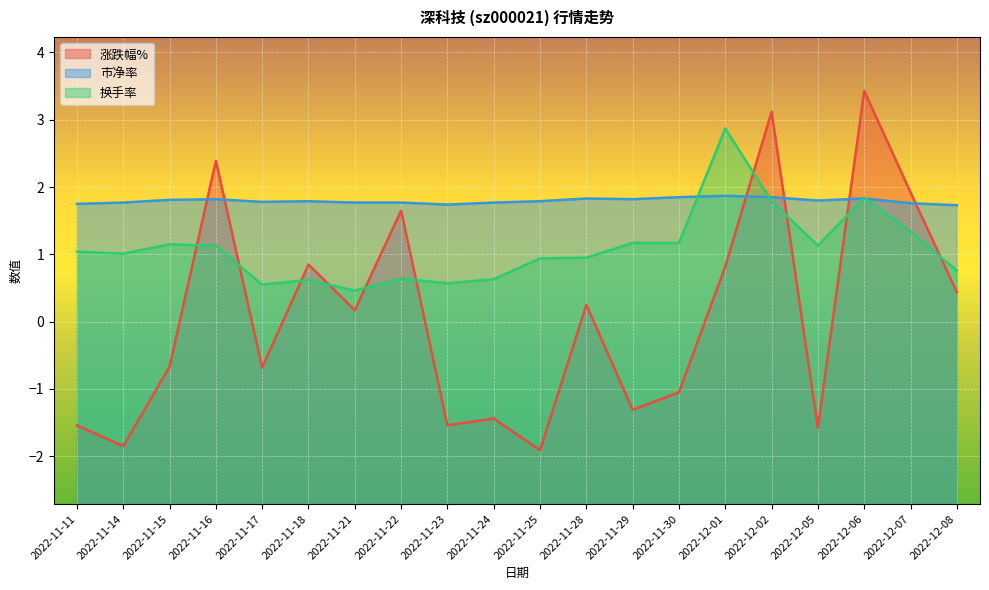

Reading right to left, transcribe all the data shown in this chart.

涨跌幅%: 2022-12-08=0.4	2022-12-07=1.9	2022-12-06=3.4	2022-12-05=-1.6	2022-12-02=3.1	2022-12-01=0.8	2022-11-30=-1.1	2022-11-29=-1.3	2022-11-28=0.2	2022-11-25=-1.9	2022-11-24=-1.4	2022-11-23=-1.5	2022-11-22=1.6	2022-11-21=0.2	2022-11-18=0.8	2022-11-17=-0.7	2022-11-16=2.4	2022-11-15=-0.7	2022-11-14=-1.9	2022-11-11=-1.5
市净率: 2022-12-08=1.7	2022-12-07=1.8	2022-12-06=1.8	2022-12-05=1.8	2022-12-02=1.9	2022-12-01=1.9	2022-11-30=1.9	2022-11-29=1.8	2022-11-28=1.8	2022-11-25=1.8	2022-11-24=1.8	2022-11-23=1.7	2022-11-22=1.8	2022-11-21=1.8	2022-11-18=1.8	2022-11-17=1.8	2022-11-16=1.8	2022-11-15=1.8	2022-11-14=1.8	2022-11-11=1.8
换手率: 2022-12-08=0.8	2022-12-07=1.3	2022-12-06=1.8	2022-12-05=1.1	2022-12-02=1.8	2022-12-01=2.9	2022-11-30=1.2	2022-11-29=1.2	2022-11-28=0.9	2022-11-25=0.9	2022-11-24=0.6	2022-11-23=0.6	2022-11-22=0.6	2022-11-21=0.5	2022-11-18=0.6	2022-11-17=0.6	2022-11-16=1.1	2022-11-15=1.1	2022-11-14=1.0	2022-11-11=1.0